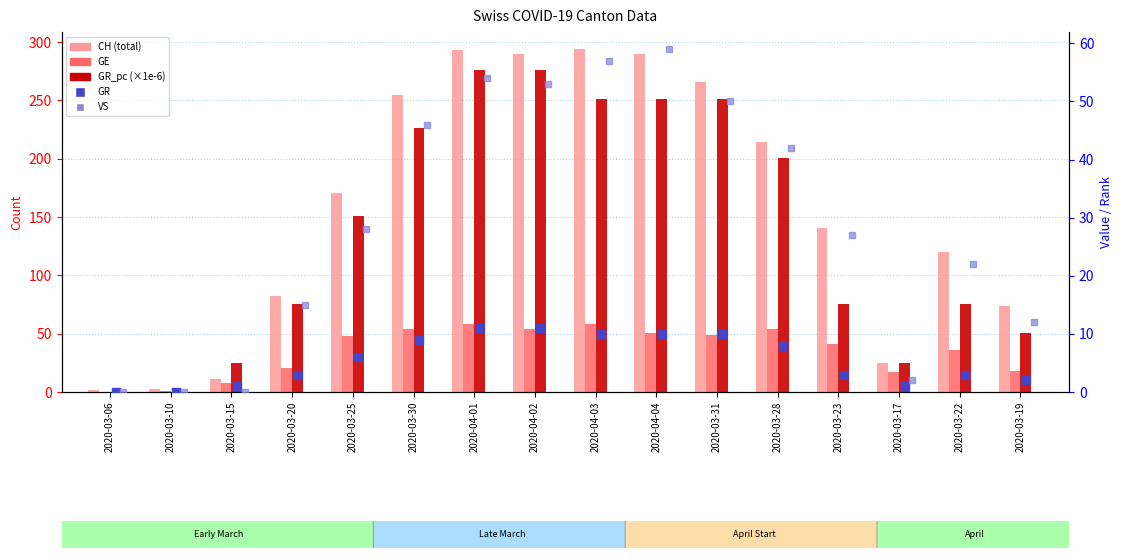

What is the total value across all series at 2020-03-20?

136.1